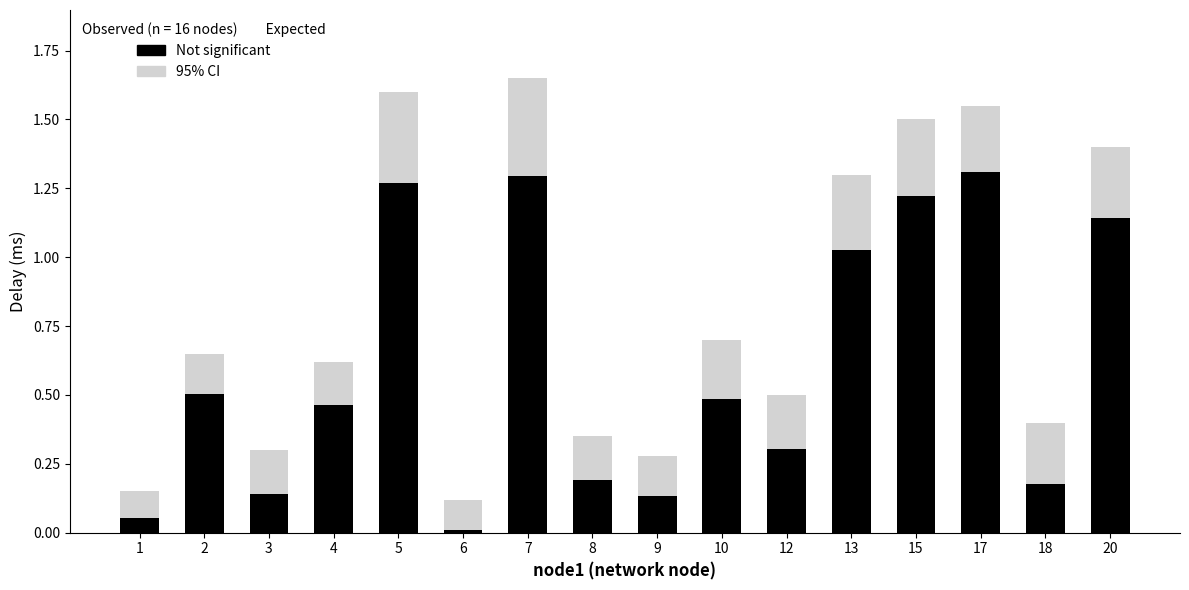

True or false: the data shows 1.3 at 13.

True